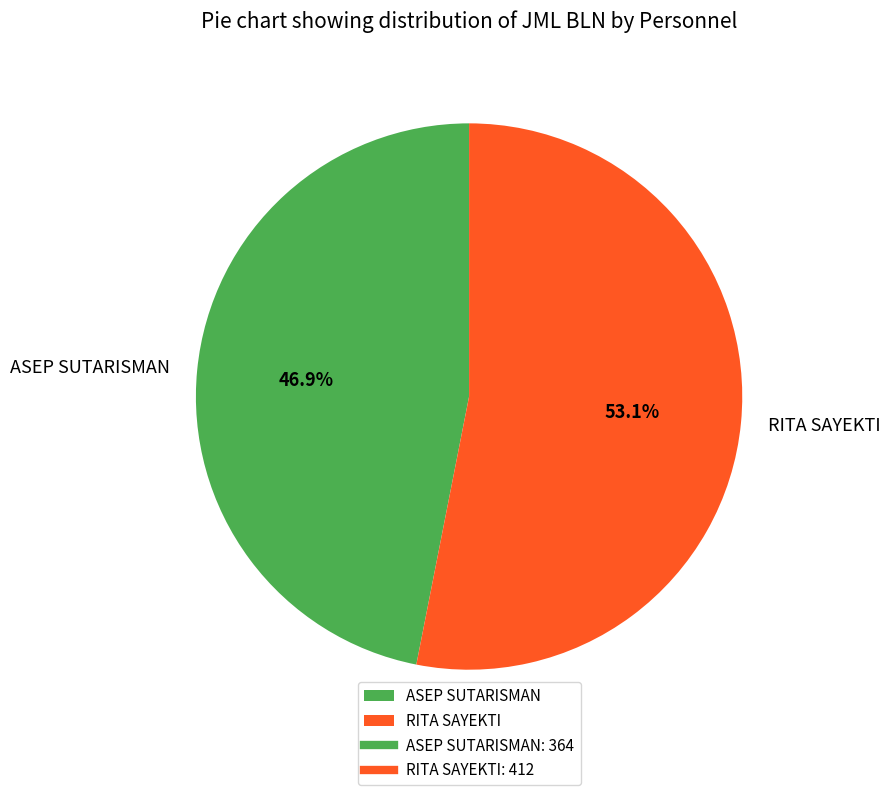

Approximately how many times larger is the value at RITA SAYEKTI compared to ASEP SUTARISMAN?

1.1